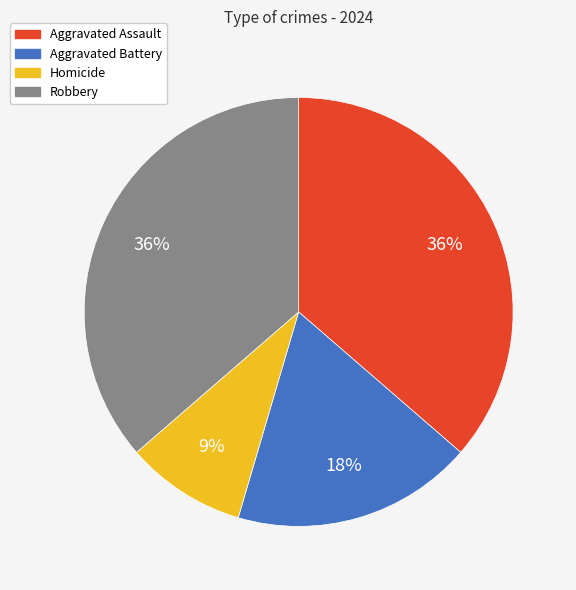

To the nearest percent, what portion does Aggravated Assault represent?

36%